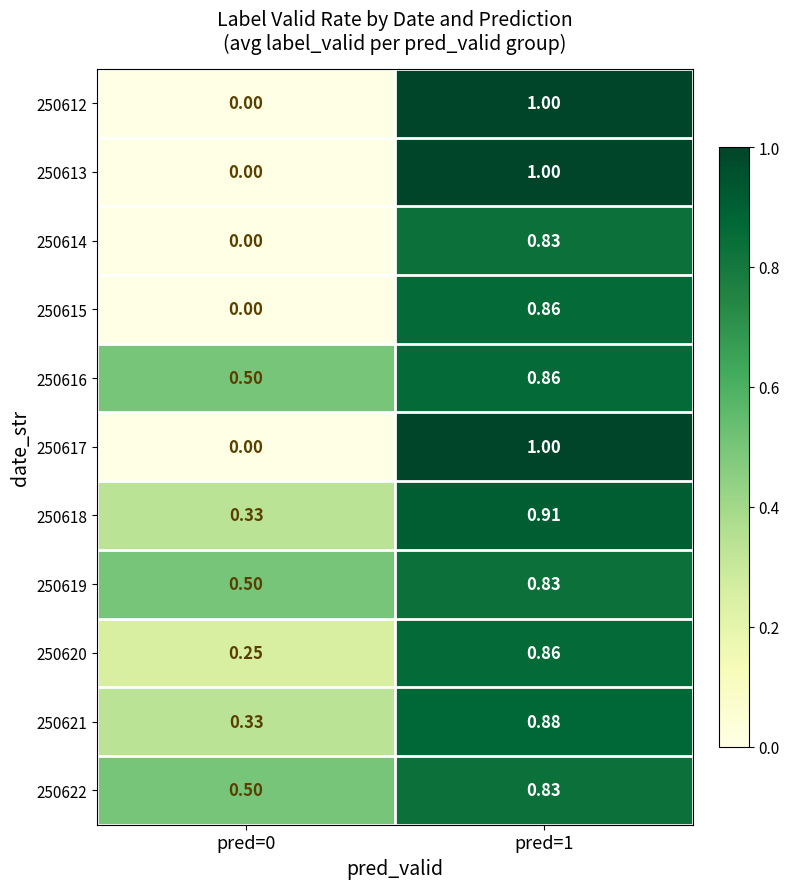

Is the value of 250616 at pred=1 greater than the value of 250621 at pred=0?

Yes